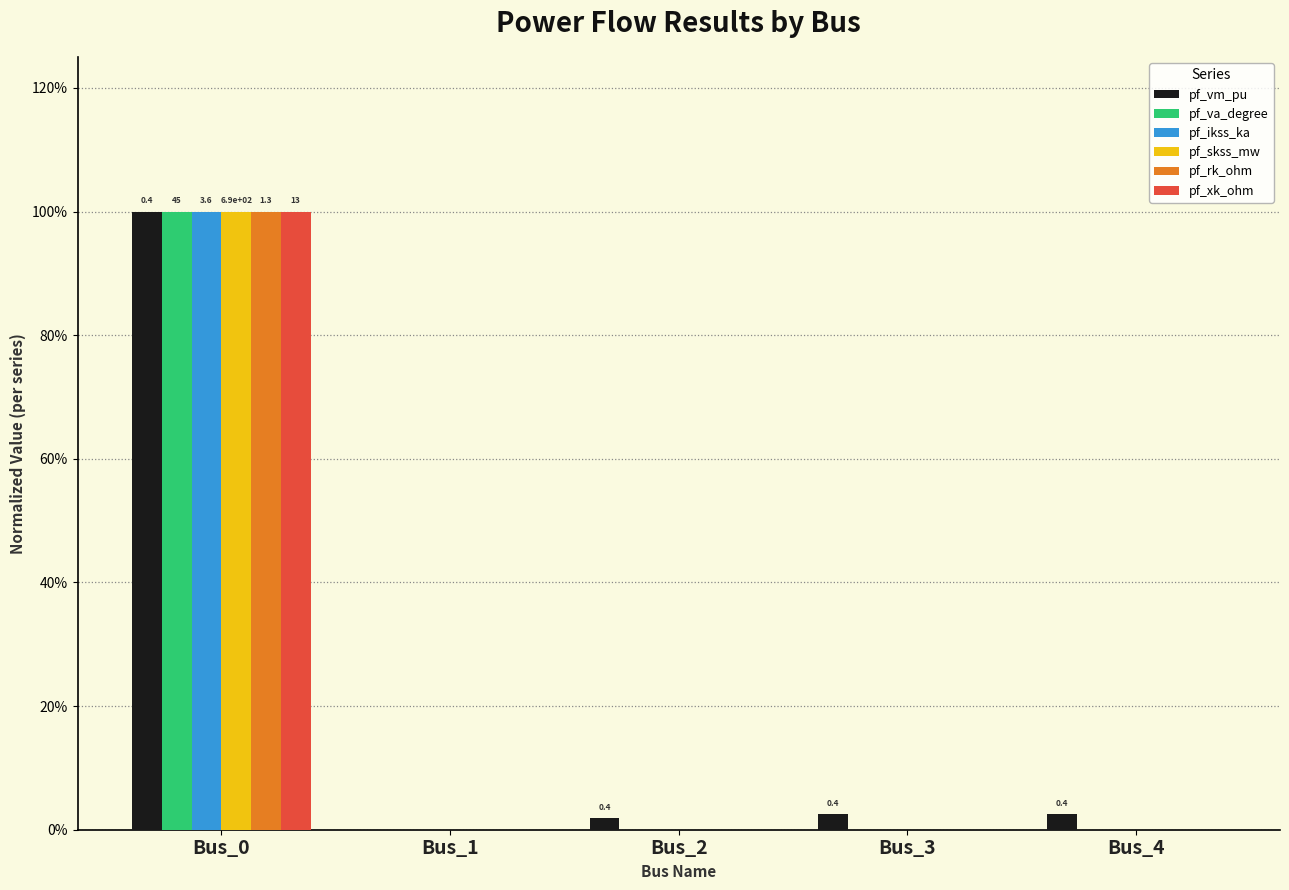

Which label corresponds to the largest value in the chart?

Bus_0